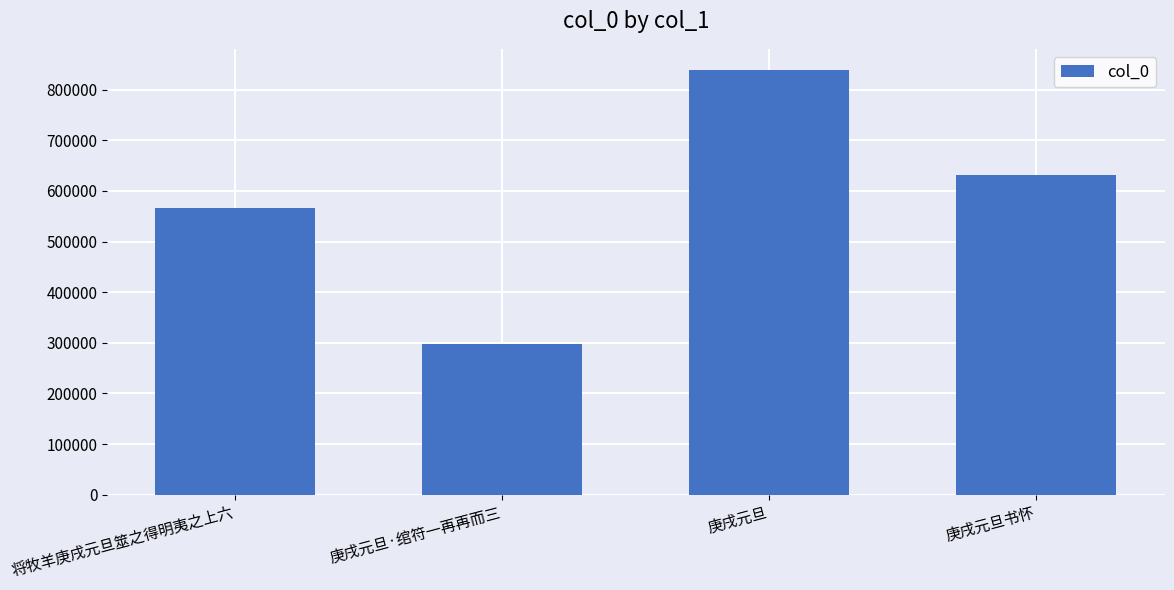

At which category does the chart reach its minimum across all series?

庚戌元旦·绾符一再再而三